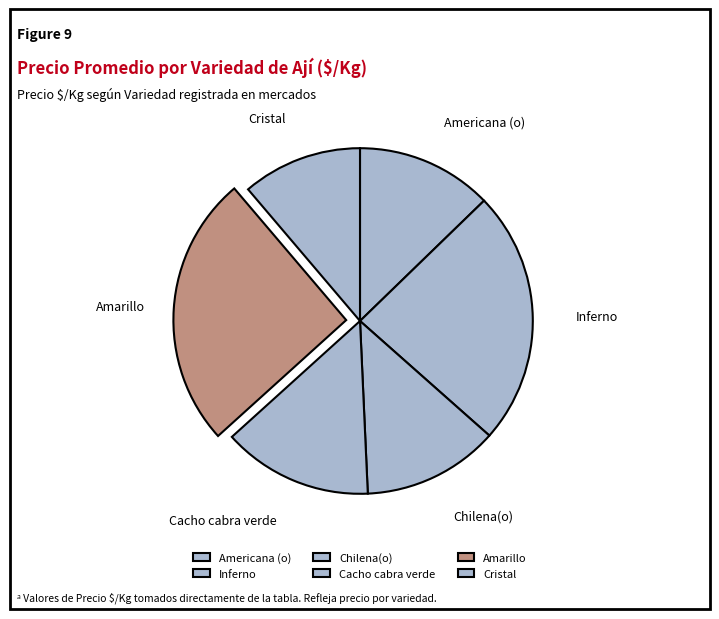

What is the smallest slice in the pie chart?

Cristal